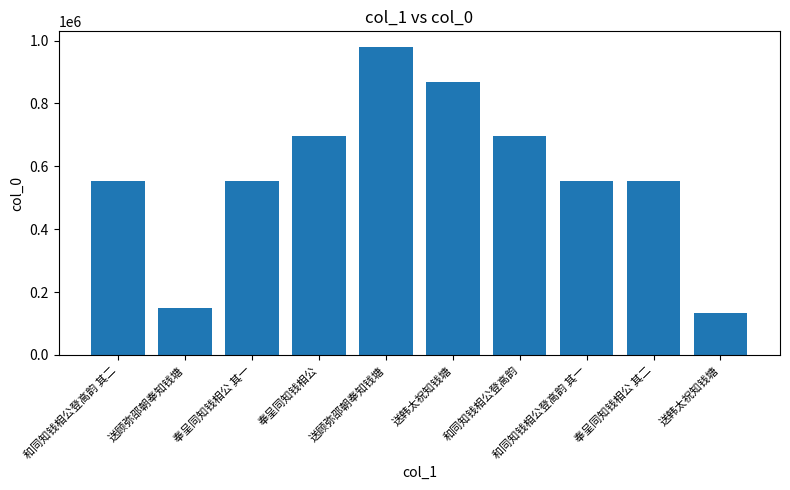

What is the average value?

573896